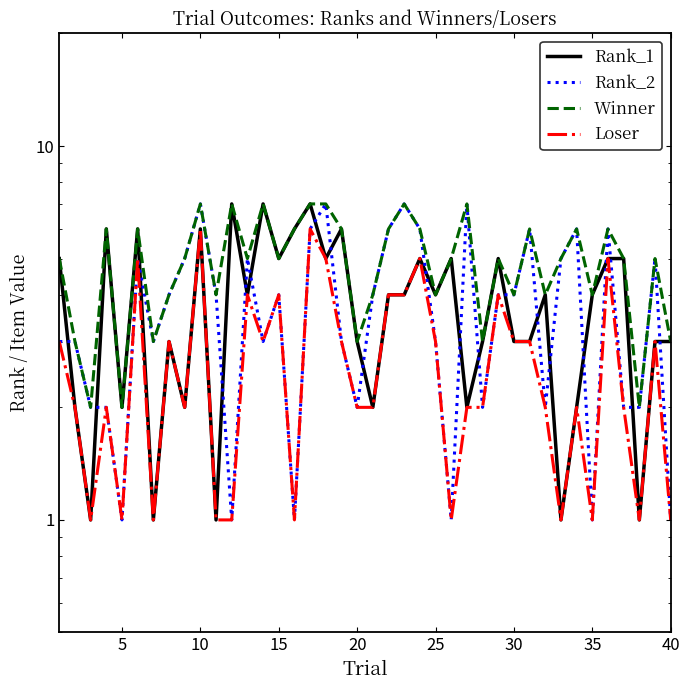

What is the sum of all Rank_2 values?

151